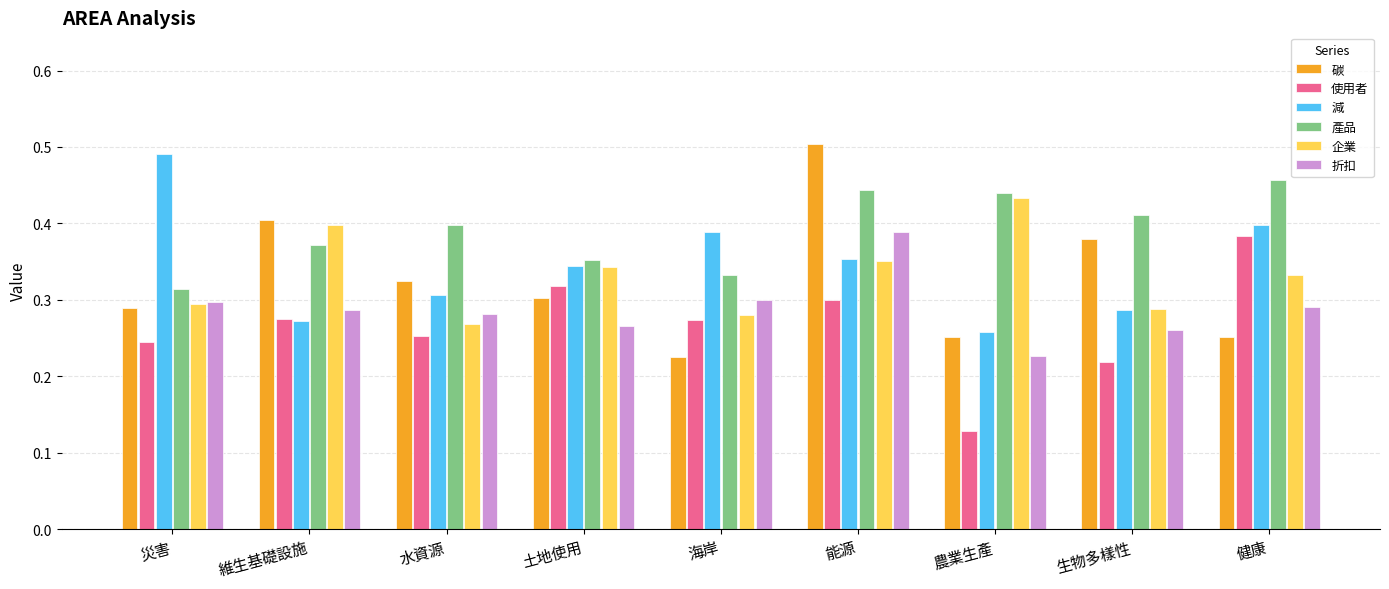

How many categories are shown in the chart?

9